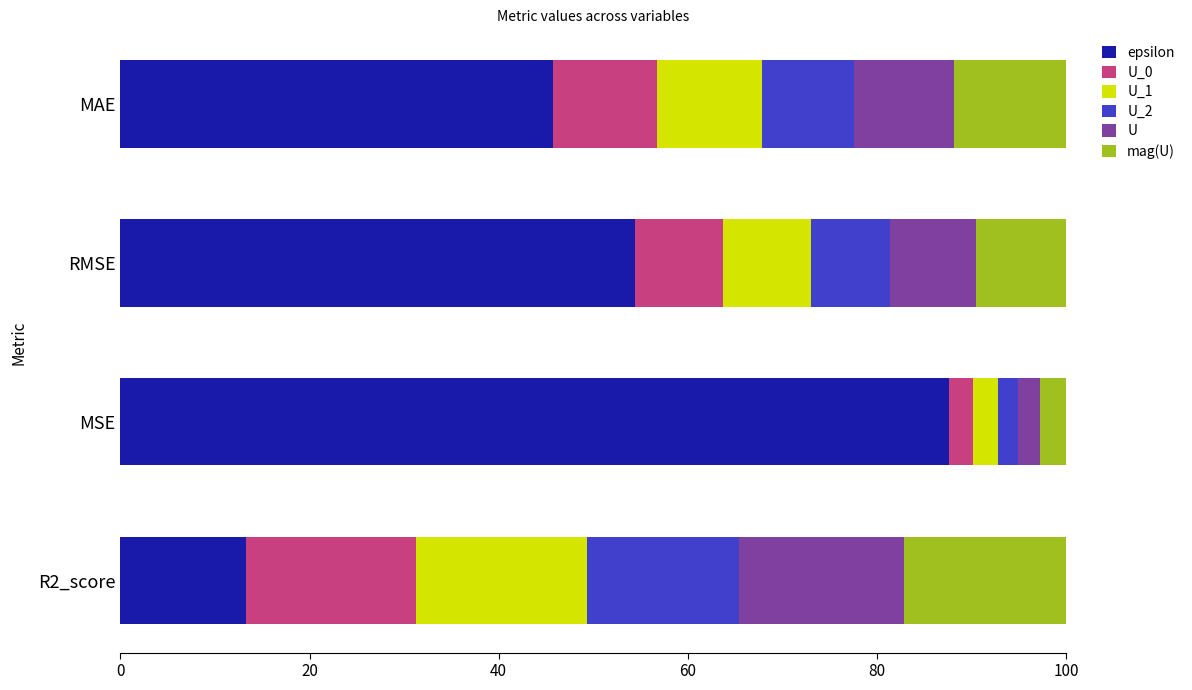

What is the total value across all series at RMSE?

100.0